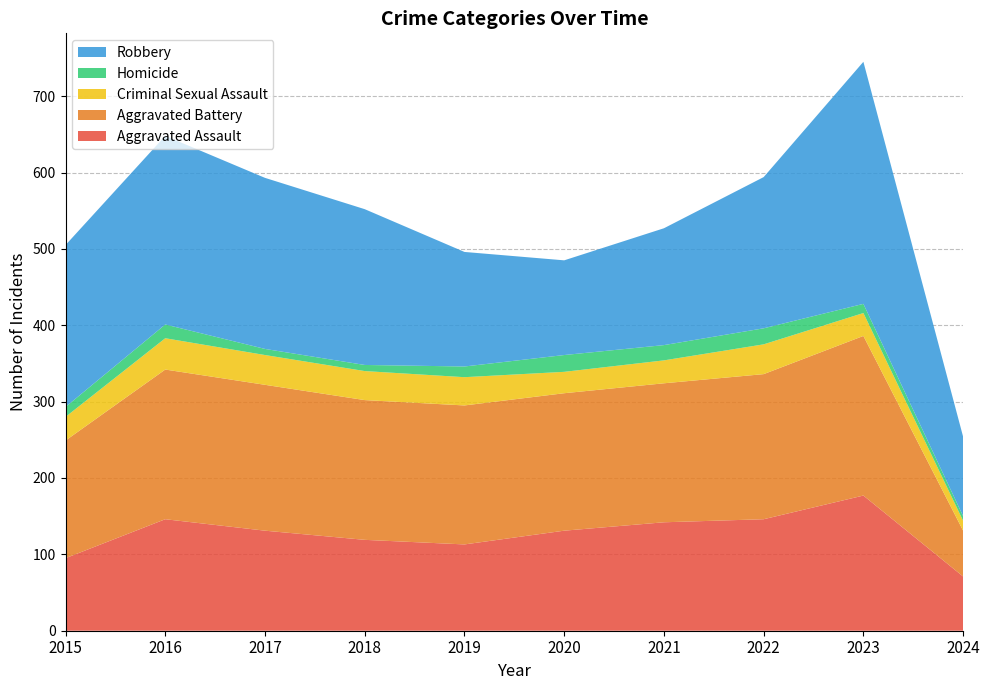

Reading left to right, transcribe all the data shown in this chart.

Aggravated Assault: 95	146	131	119	113	131	142	146	177	71
Aggravated Battery: 154	196	191	183	182	180	182	190	209	60
Criminal Sexual Assault: 31	41	39	38	37	28	30	39	30	13
Homicide: 13	18	8	8	14	22	20	21	12	6
Robbery: 212	247	224	204	150	124	153	198	317	104